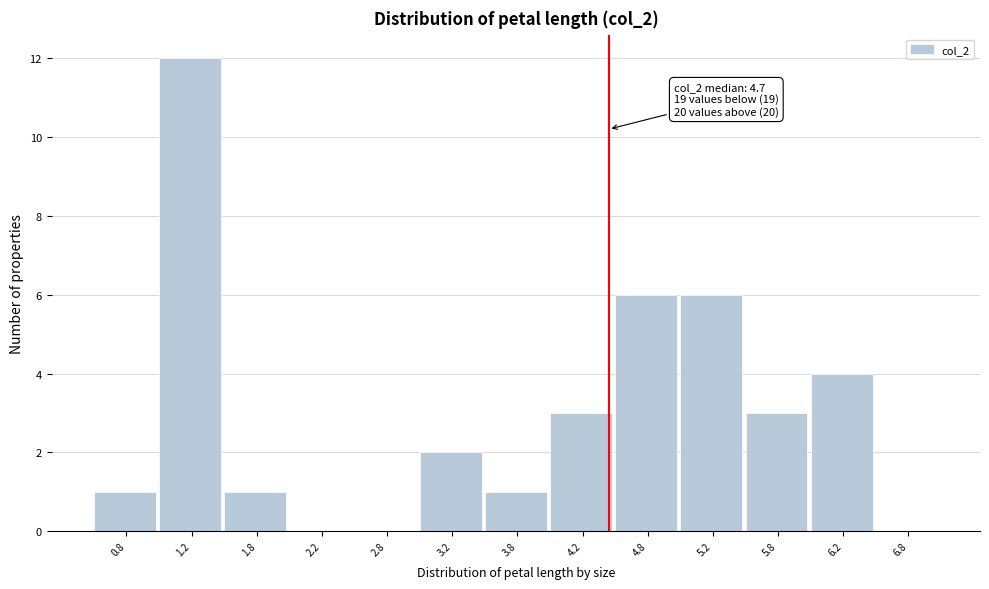

Reading left to right, transcribe all the data shown in this chart.

0.8=1	1.2=12	1.8=1	2.2=0	2.8=0	3.2=2	3.8=1	4.2=3	4.8=6	5.2=6	5.8=3	6.2=4	6.8=0